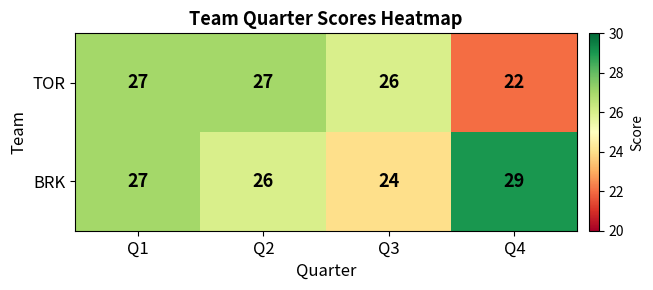

What is the minimum value shown in the chart?

22